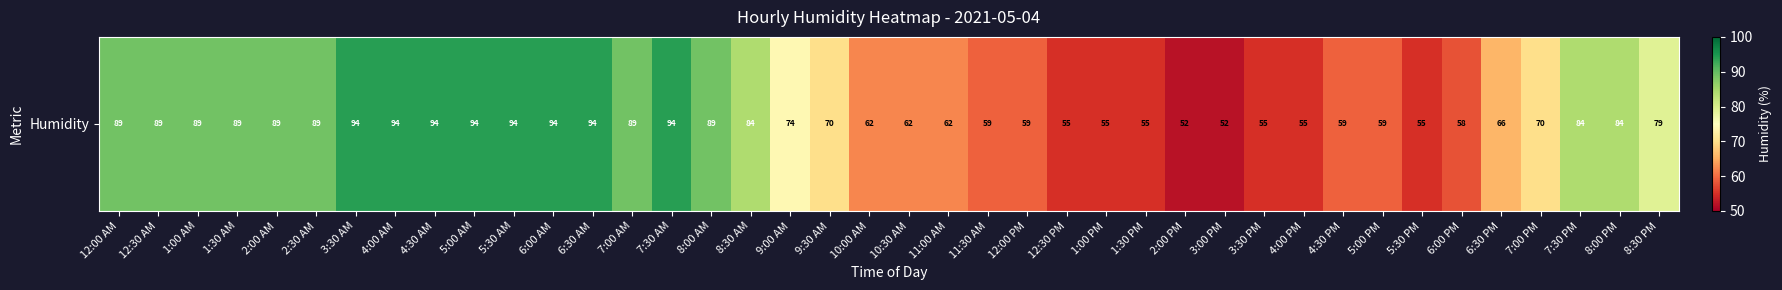

Rank the categories by value from lowest to highest.

2:00 PM, 3:00 PM, 12:30 PM, 1:00 PM, 1:30 PM, 3:30 PM, 4:00 PM, 5:30 PM, 6:00 PM, 11:30 AM, 12:00 PM, 4:30 PM, 5:00 PM, 10:00 AM, 10:30 AM, 11:00 AM, 6:30 PM, 9:30 AM, 7:00 PM, 9:00 AM, 8:30 PM, 8:30 AM, 7:30 PM, 8:00 PM, 12:00 AM, 12:30 AM, 1:00 AM, 1:30 AM, 2:00 AM, 2:30 AM, 7:00 AM, 8:00 AM, 3:30 AM, 4:00 AM, 4:30 AM, 5:00 AM, 5:30 AM, 6:00 AM, 6:30 AM, 7:30 AM